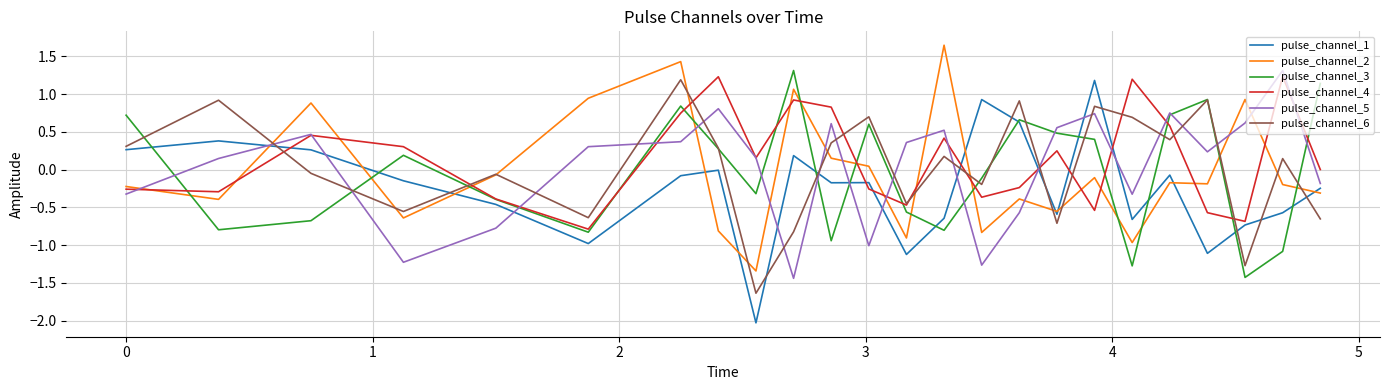

What is the maximum value for pulse_channel_4?

1.2